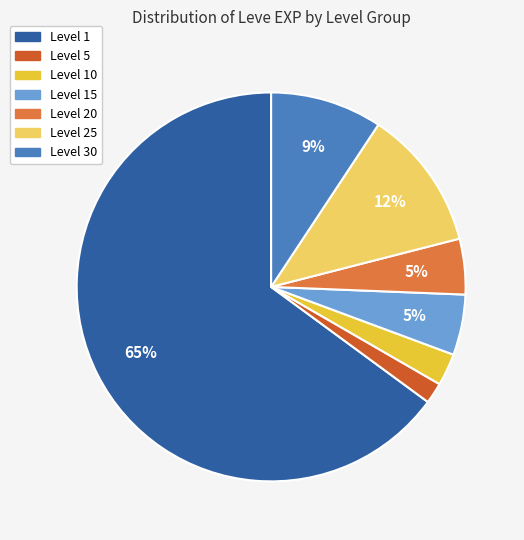

Count the number of slices in the pie.

7